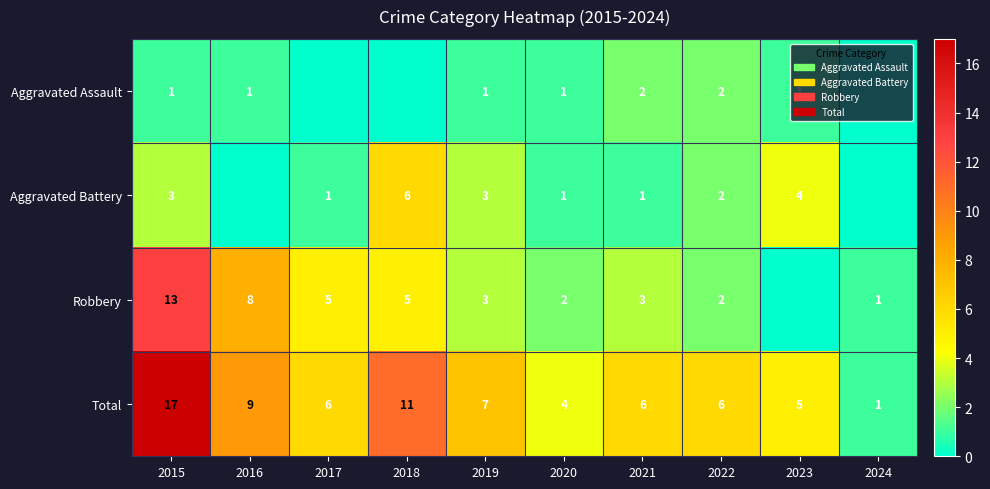

At which category is the sum across all series the highest?

2015